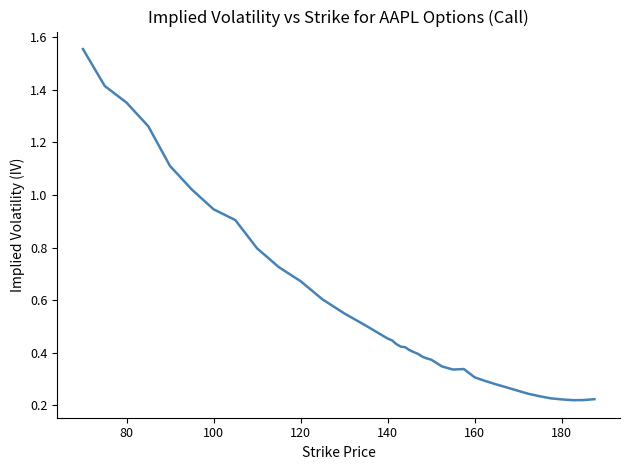

What is the value of the 24th point from the left?

0.4